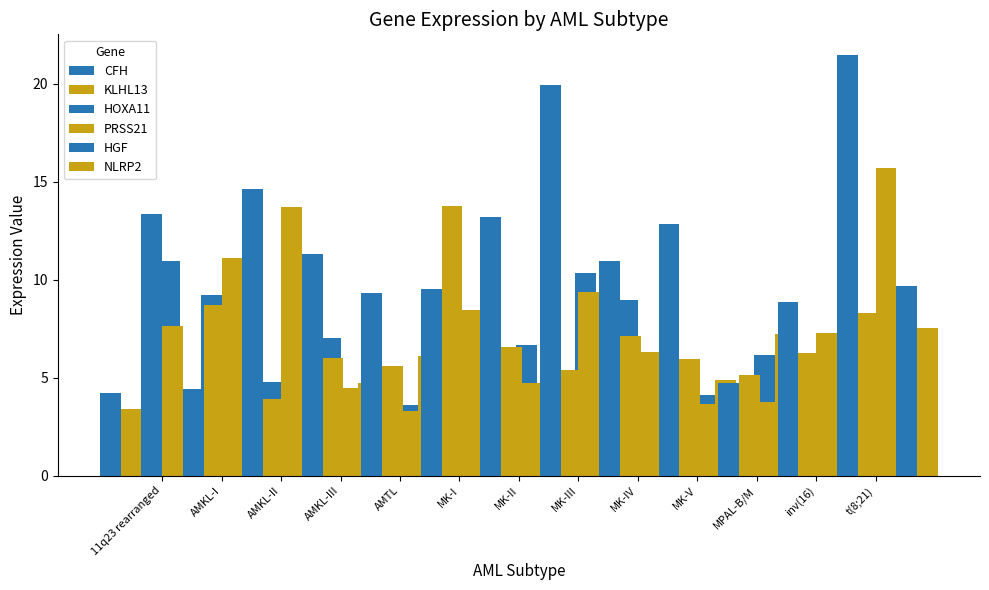

Which series has the widest spread of values?

HGF